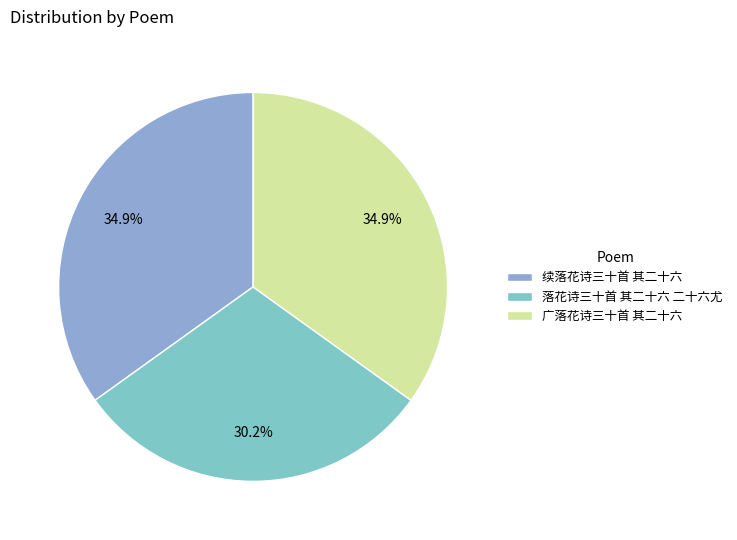

Rank the categories by value from highest to lowest.

广落花诗三十首 其二十六, 续落花诗三十首 其二十六, 落花诗三十首 其二十六 二十六尤